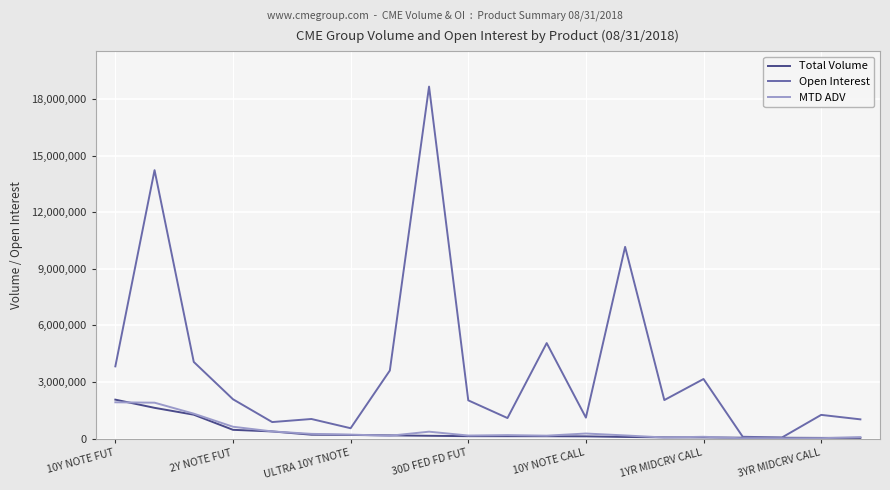

Which series has the largest total across all categories?

Open Interest